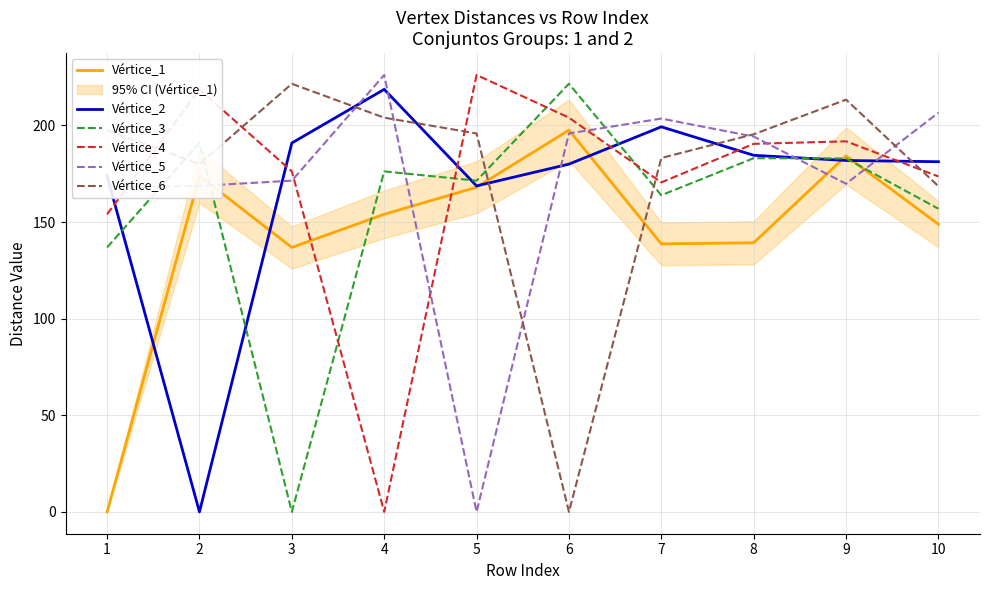

Is it true that Vértice_2 equals 109.6 at 3?

False